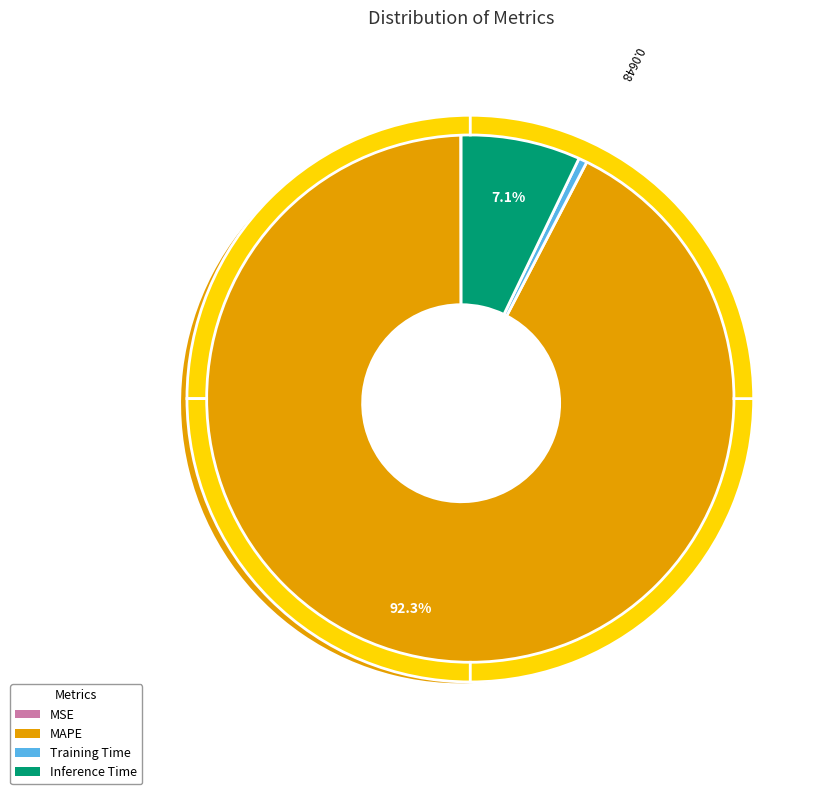

Do Inference Time and MAPE together represent more than half of the pie?

Yes